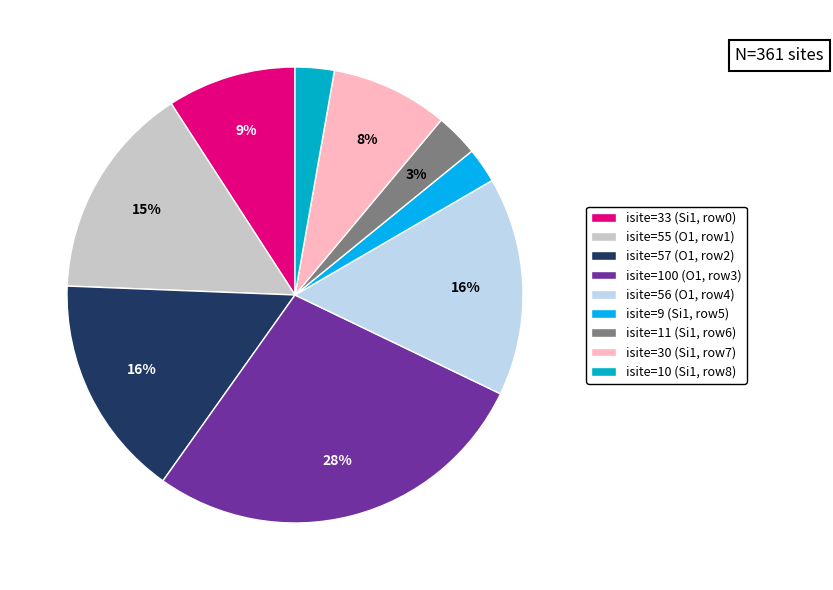

How many slices are in this pie chart?

9